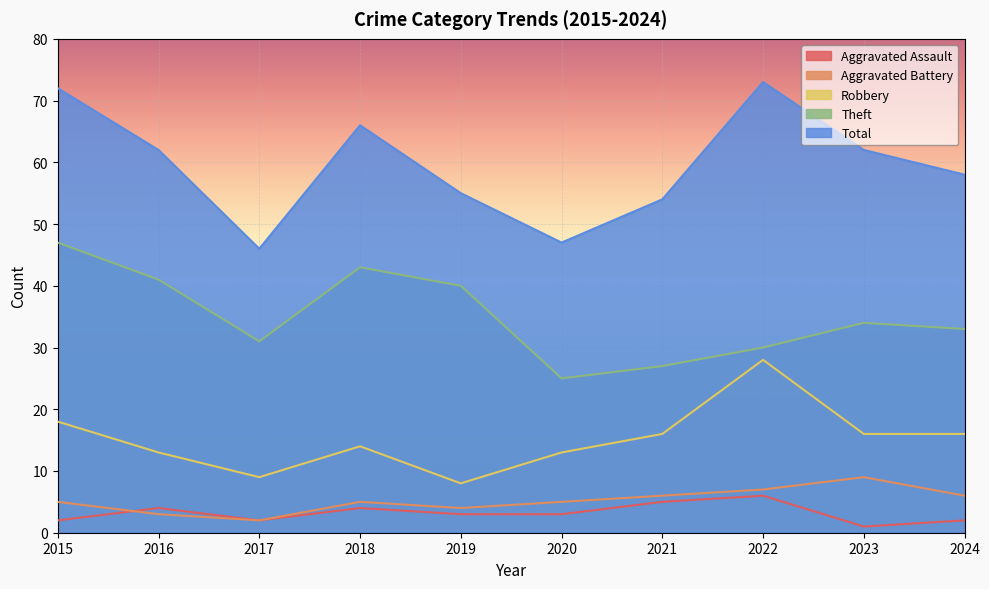

What value does the Theft series have at 2017?

31